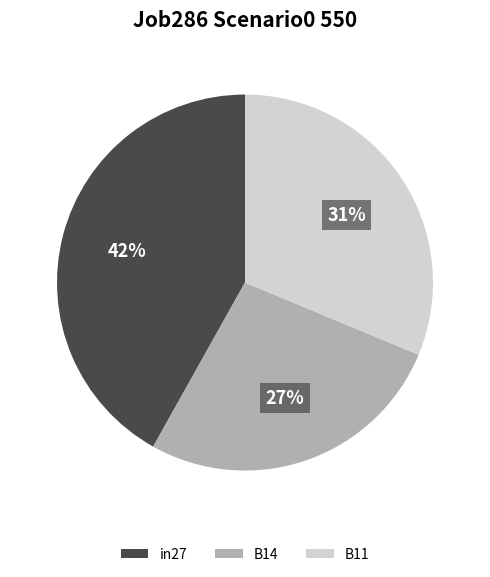

Which has a higher value, in27 or B11?

in27